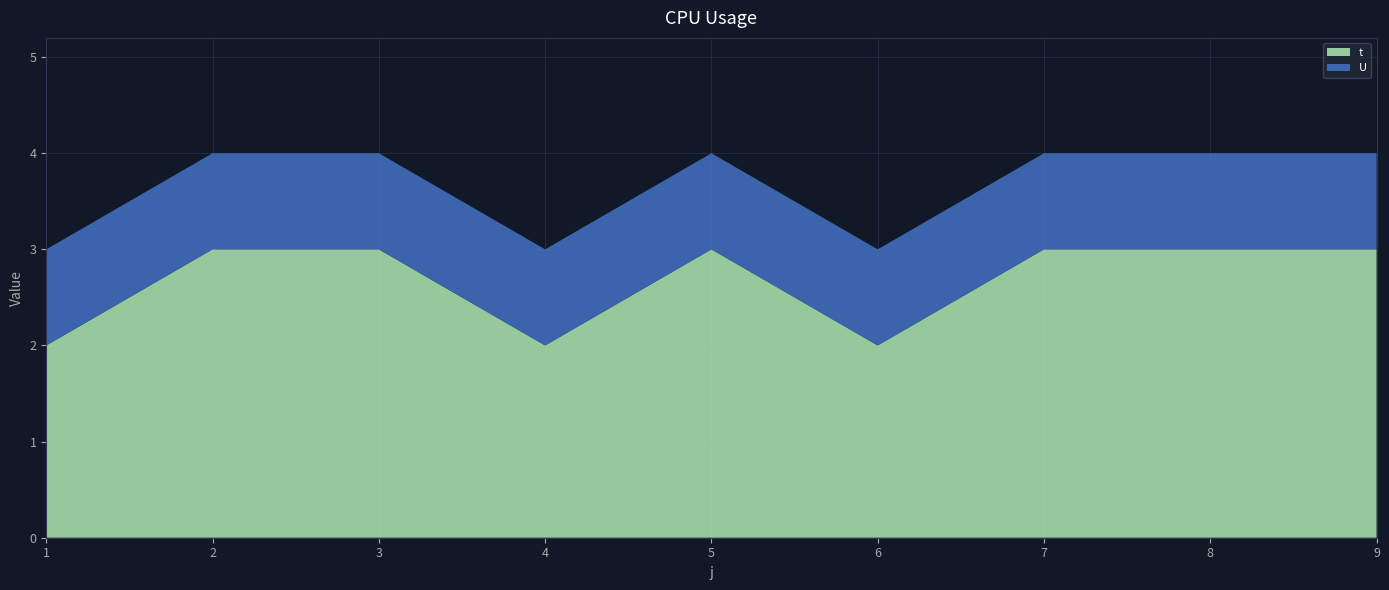

Reading right to left, extract all data points from this chart.

t: 3	3	3	2	3	2	3	3	2
U: 1	1	1	1	1	1	1	1	1